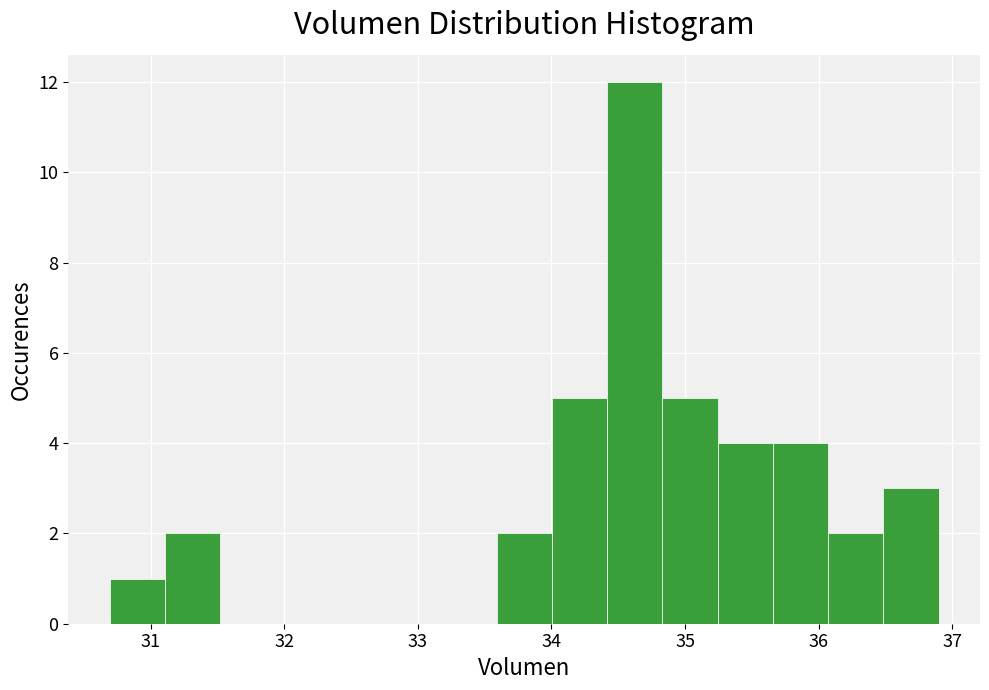

Which range on the x-axis has the tallest bar?

34.4 to 34.8